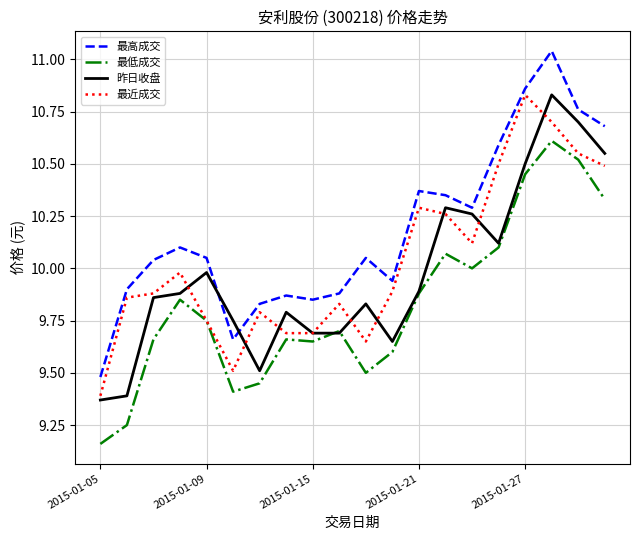

Which series has the largest total across all categories?

最高成交